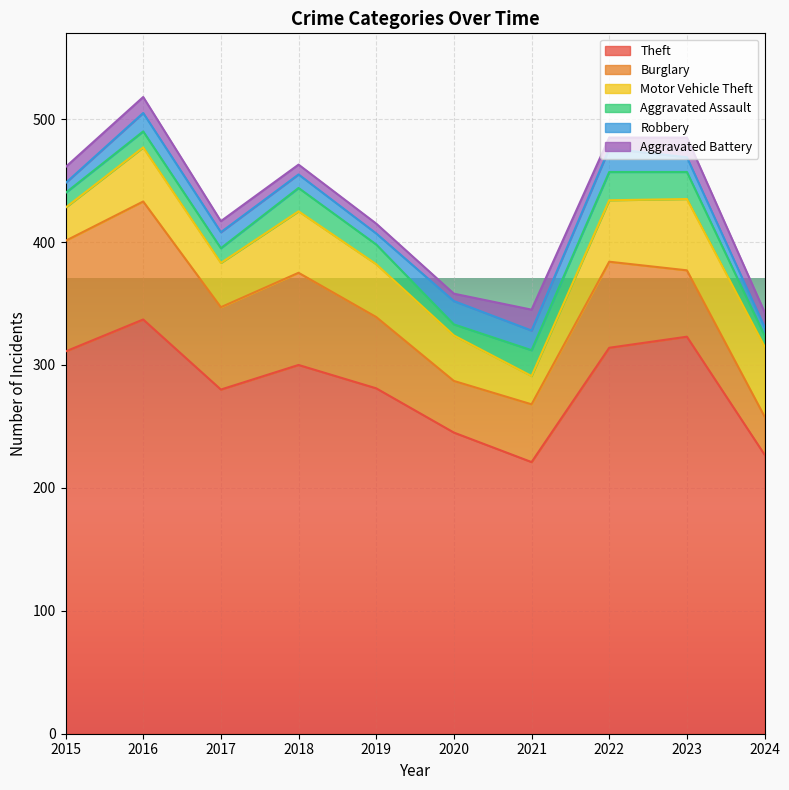

At which category does Theft reach its first local valley?

2017